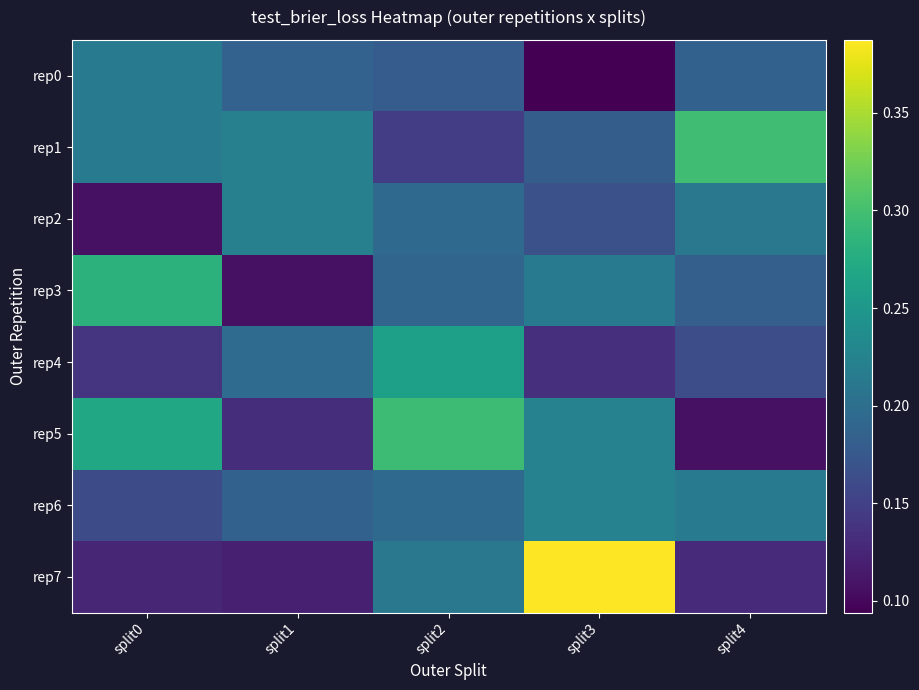

At how many categories does at least one series exceed 0?

5